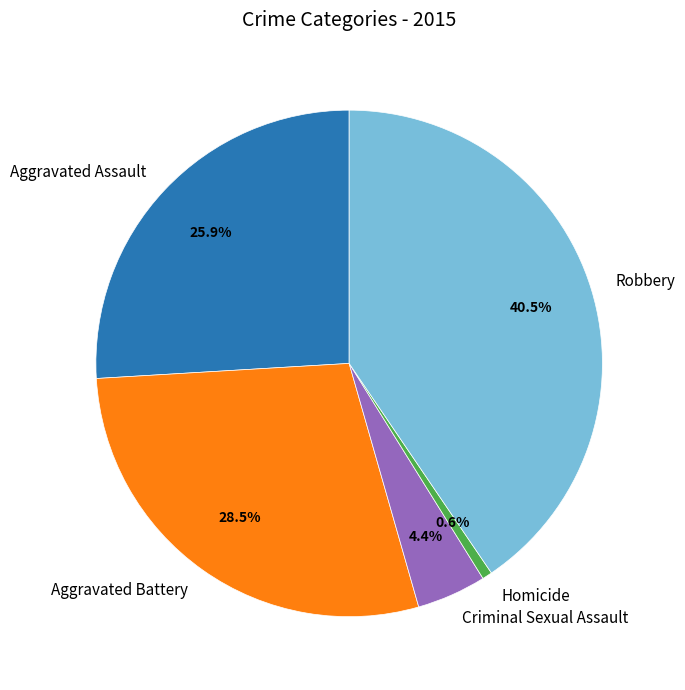

What percentage is the Homicide slice, to the nearest percent?

1%